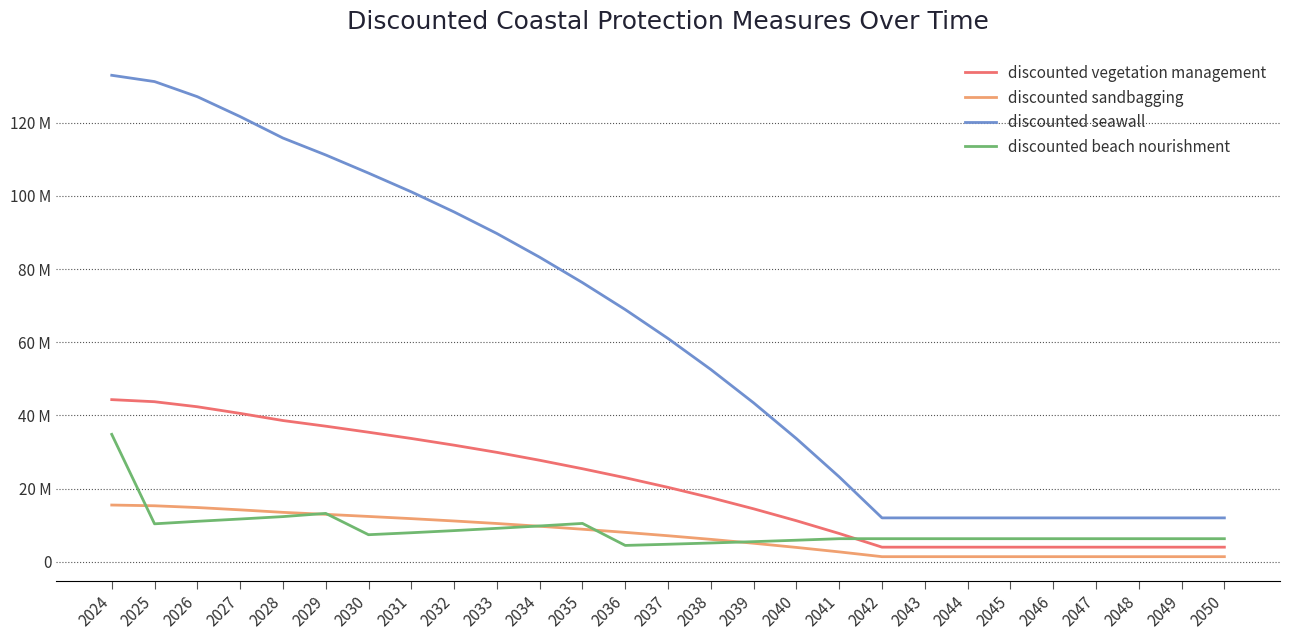

How many interior local valleys does the discounted beach nourishment series have?

3